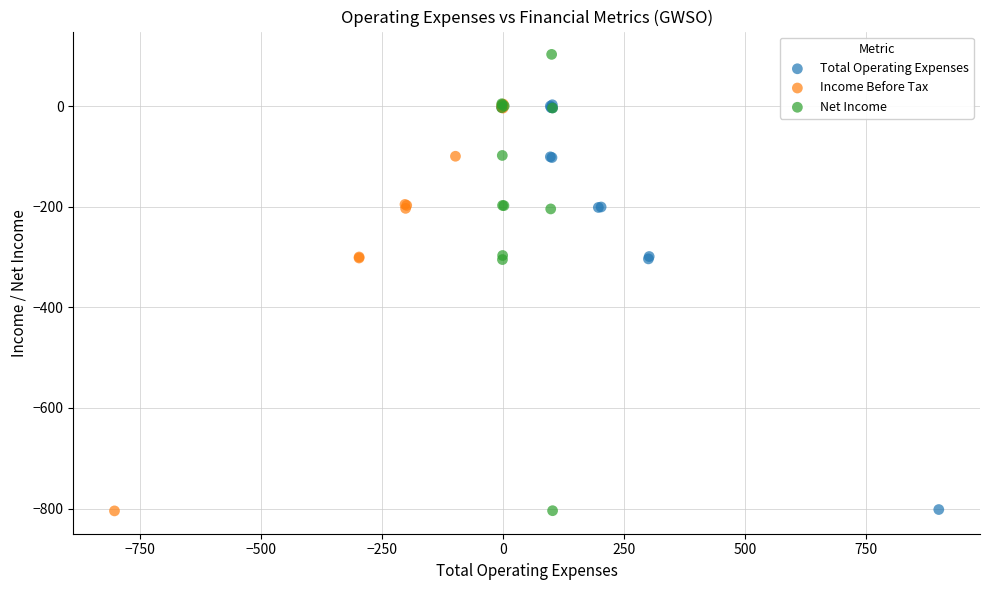

What are all the series names shown in the legend?

Total Operating Expenses, Income Before Tax, Net Income